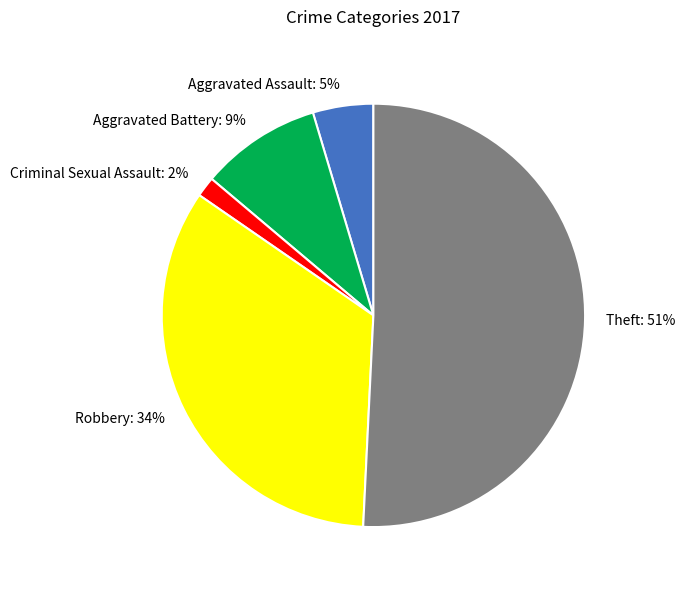

What percentage is the Robbery slice, to the nearest percent?

34%